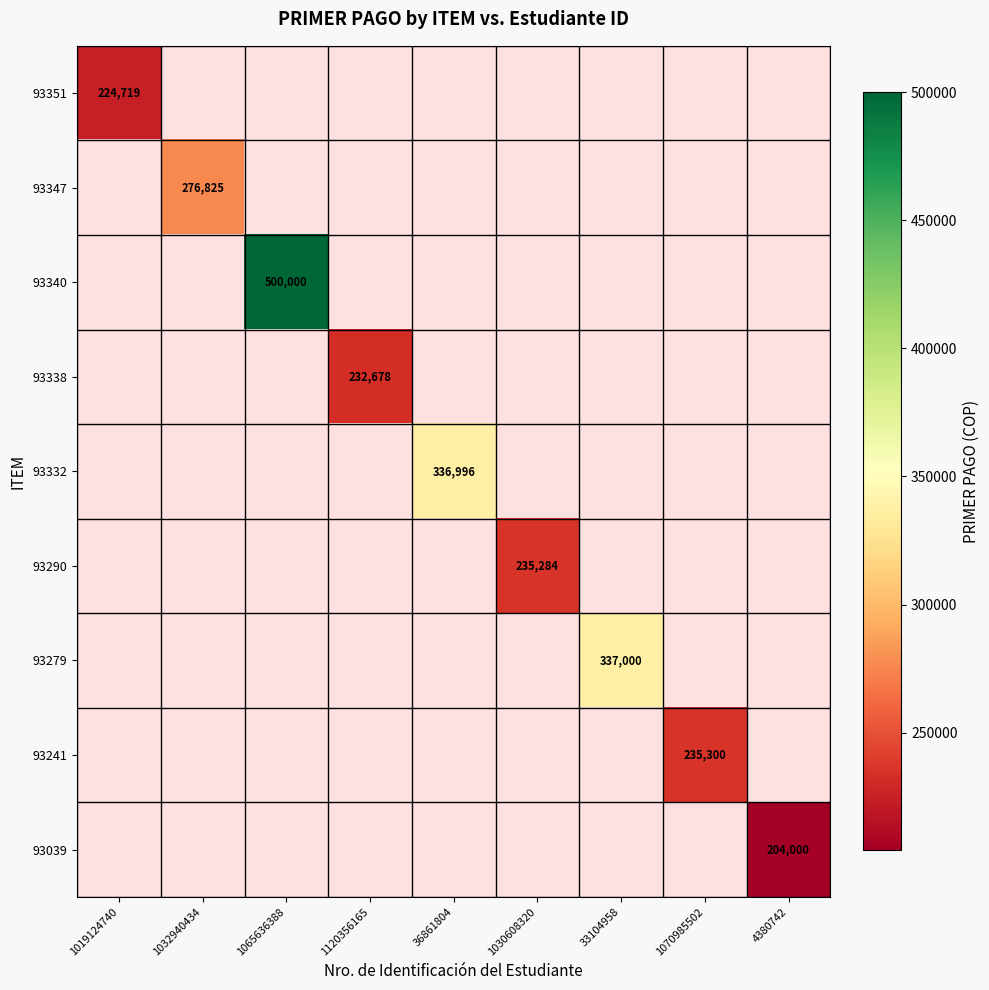

The value of 93347 at 1032940434 is 276825. True or false?

True